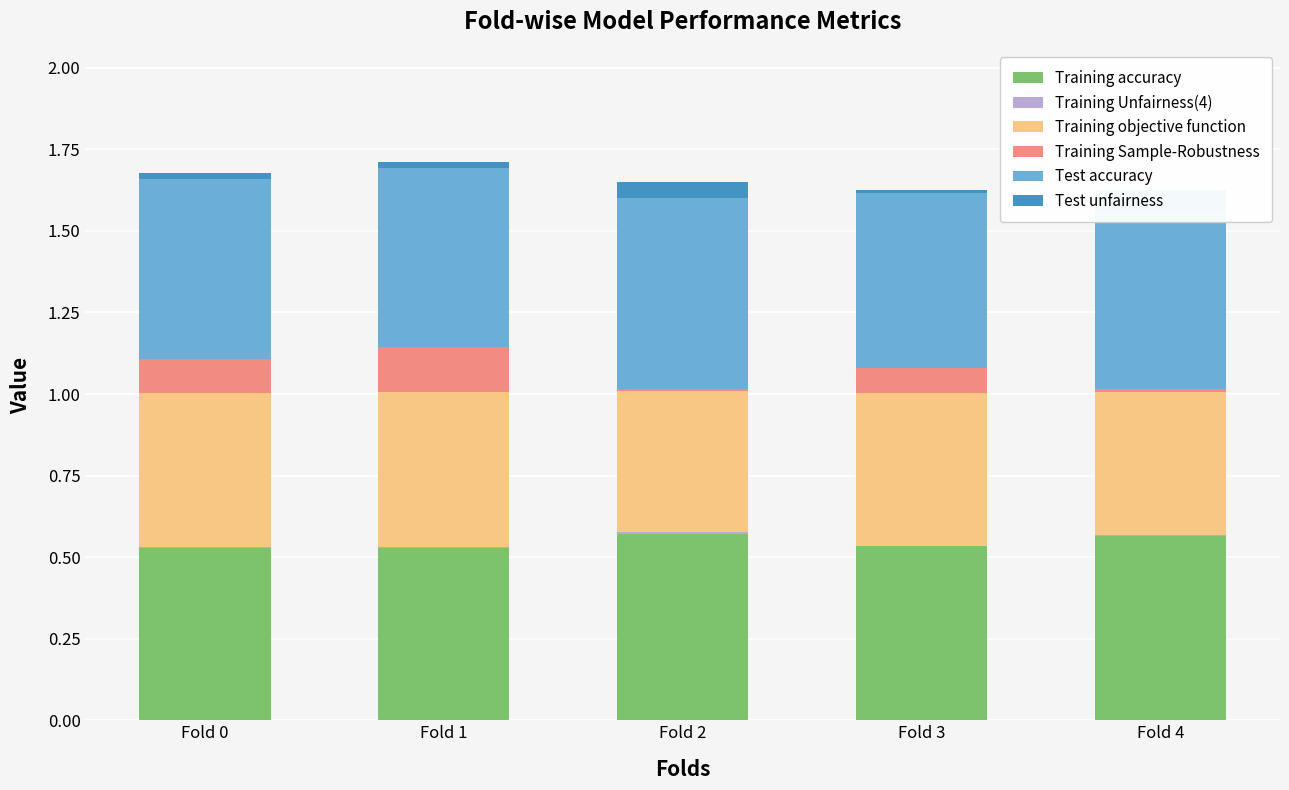

How many bars are there in total?

30